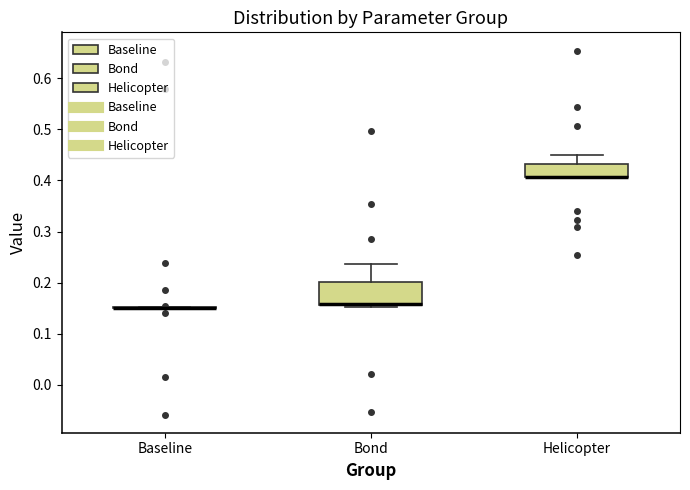

Which box is the tallest, from its lower edge to its upper edge?

Bond